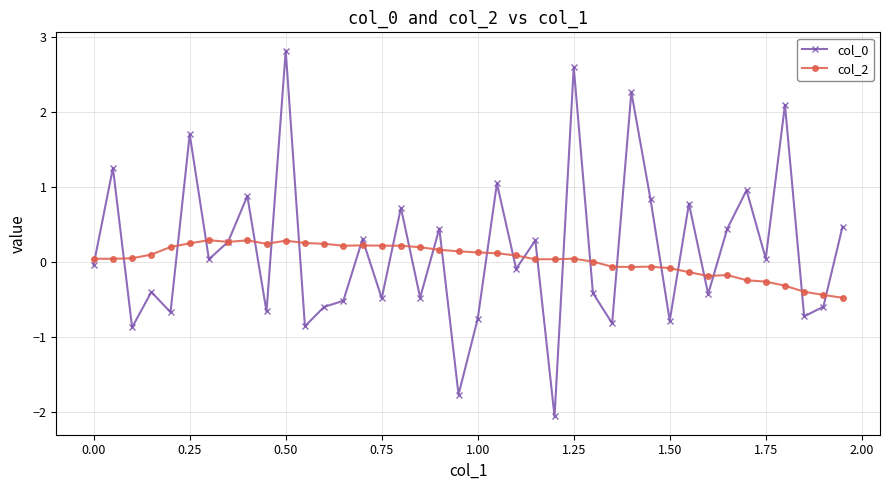

True or false: col_2 has more than 1 interior local peaks.

True